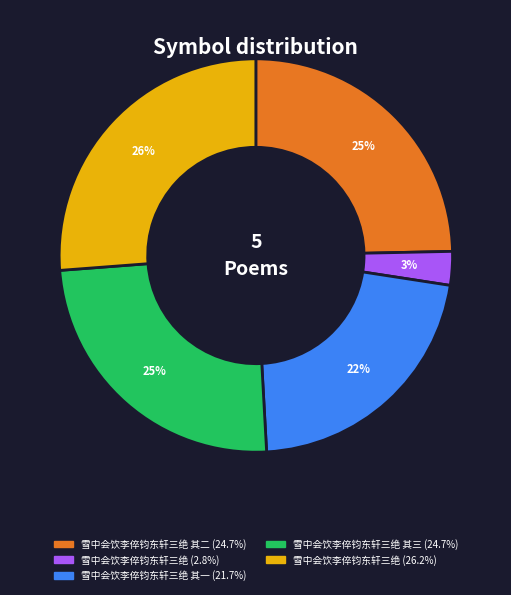

Is there any slice that represents more than half of the pie?

No